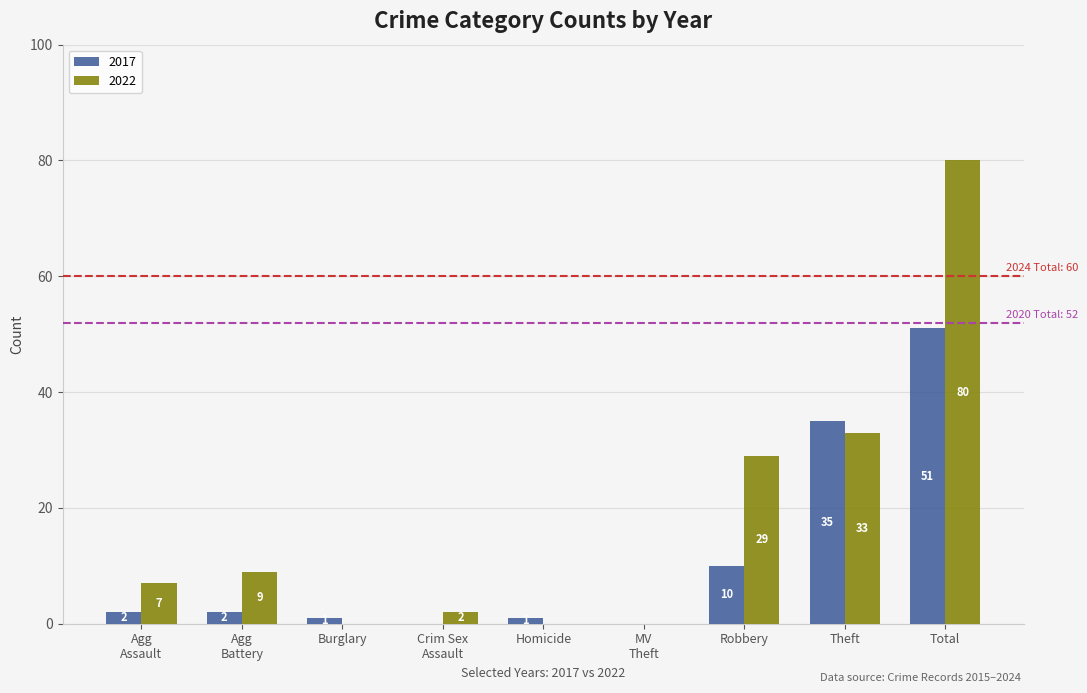

What is the highest value of the 2022 series?

80